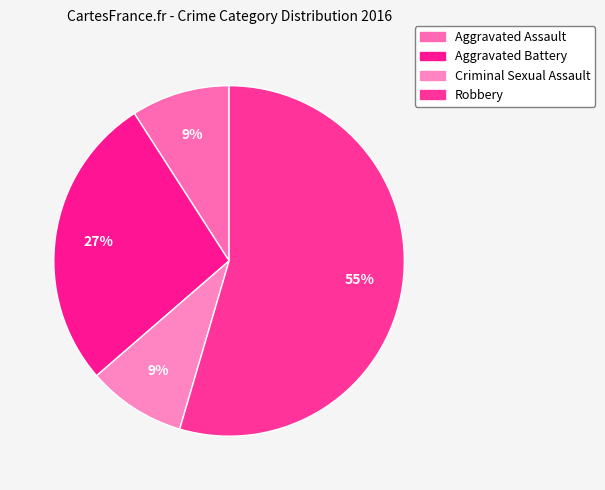

Which slice represents more than half of the pie?

Robbery